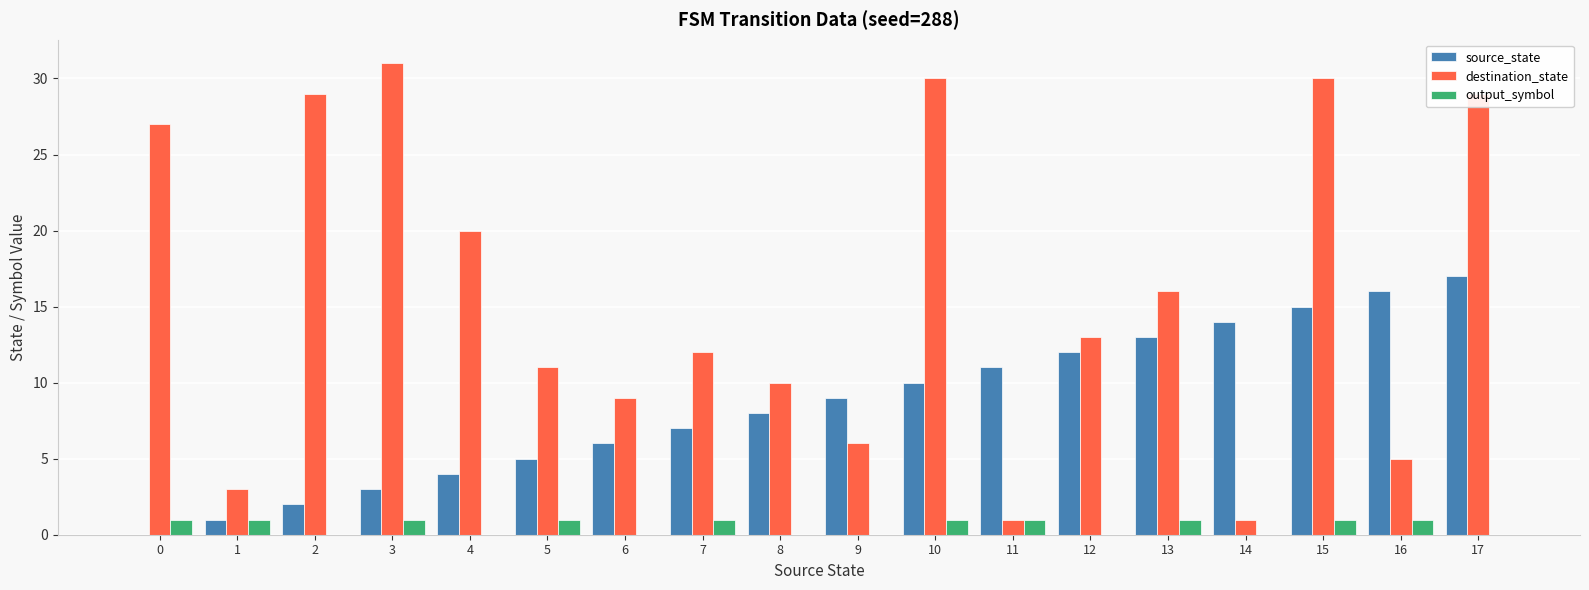

What is the greatest value displayed?

31